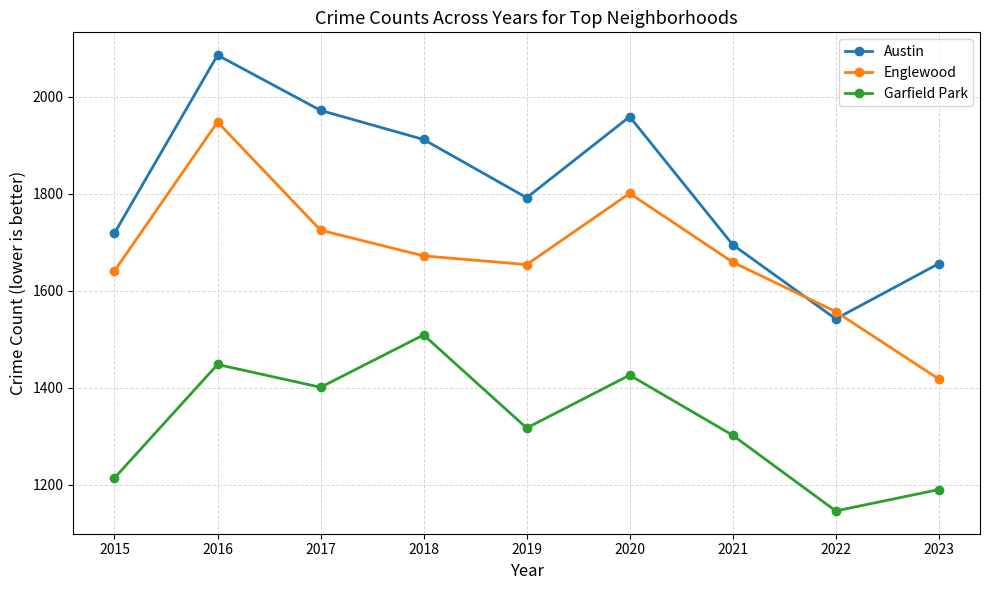

Reading left to right, transcribe all the data shown in this chart.

Austin: 2015=1719	2016=2086	2017=1972	2018=1912	2019=1792	2020=1959	2021=1695	2022=1542	2023=1656
Englewood: 2015=1641	2016=1948	2017=1725	2018=1672	2019=1654	2020=1801	2021=1659	2022=1557	2023=1418
Garfield Park: 2015=1214	2016=1448	2017=1401	2018=1509	2019=1317	2020=1426	2021=1302	2022=1146	2023=1190